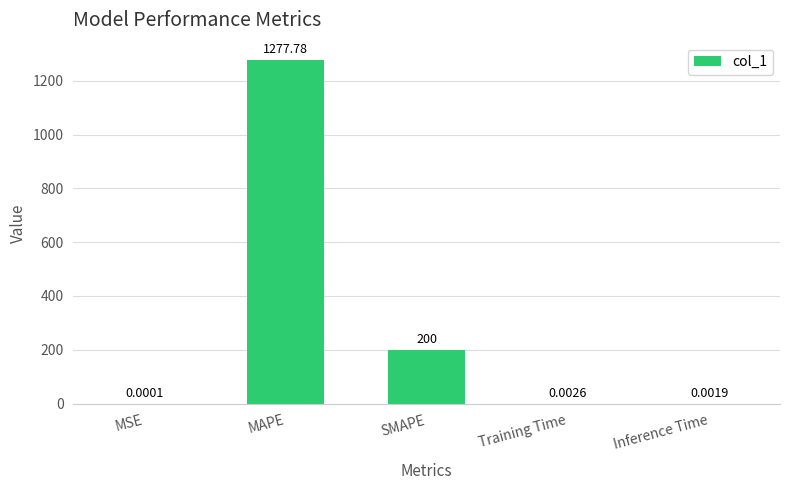

What is the sum of the values at MAPE and MSE?

1277.8